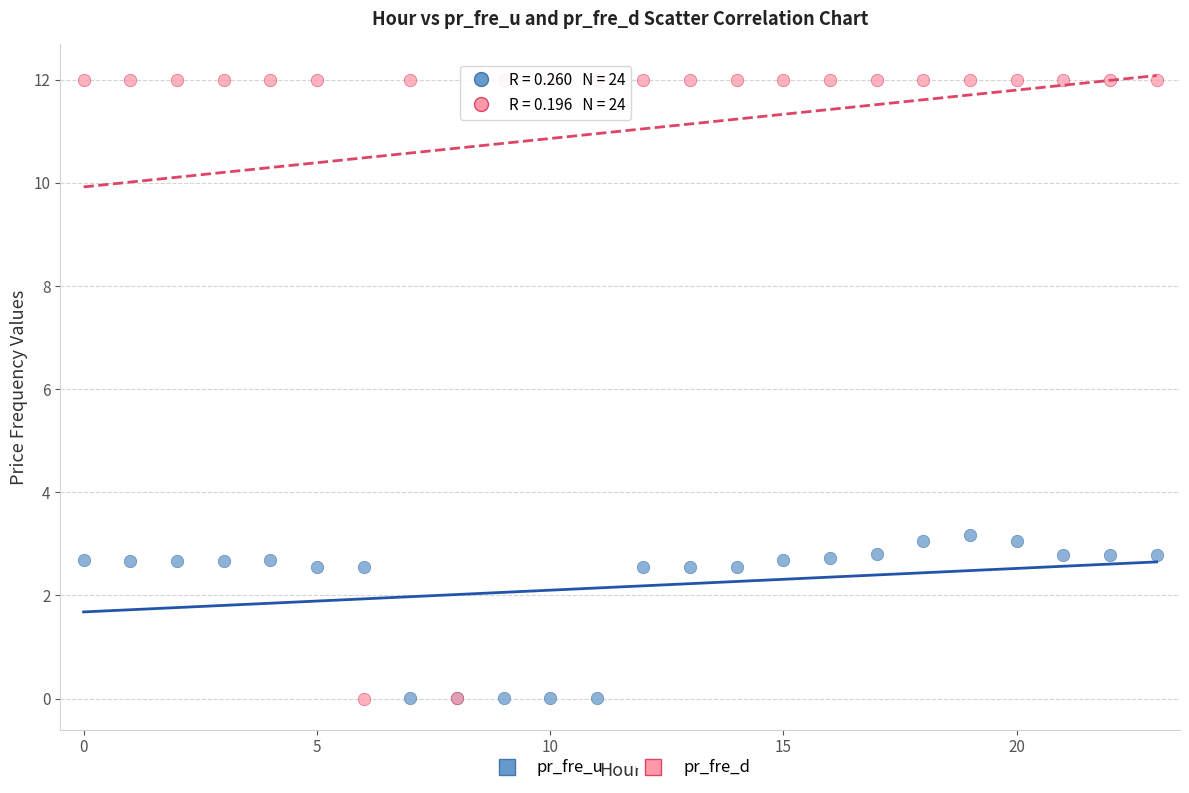

Which series contains the highest Y value?

pr_fre_d